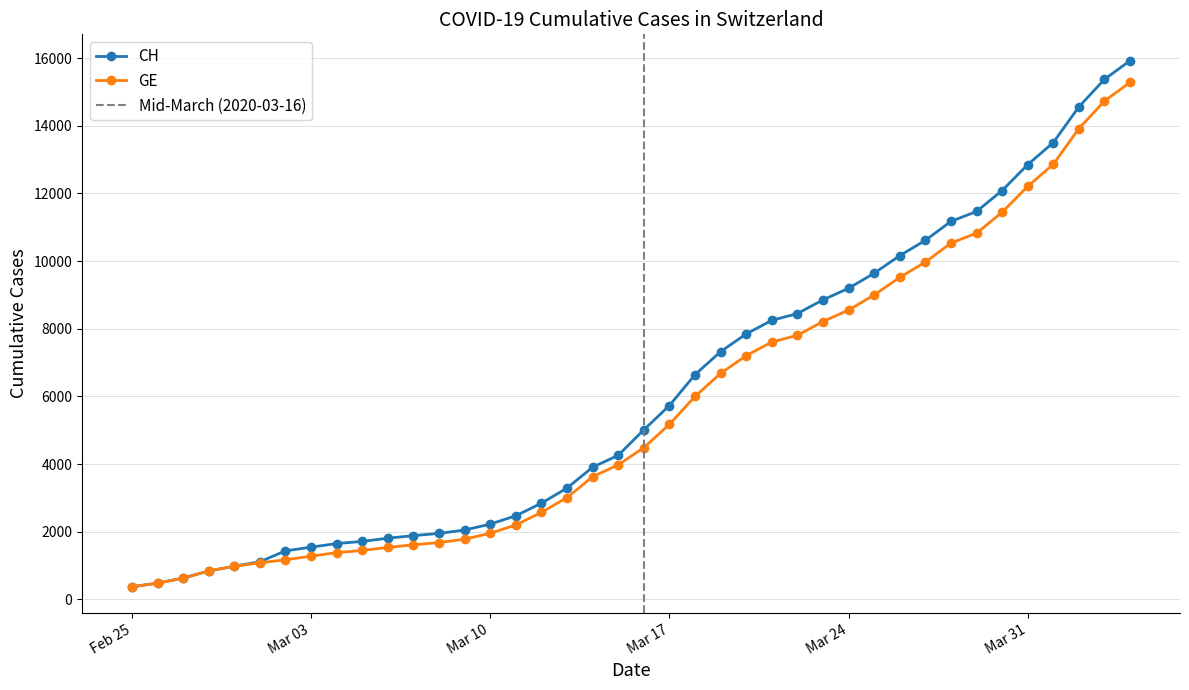

List the labels in order of GE value, smallest first.

2020-02-25, 2020-02-26, 2020-02-27, 2020-02-28, 2020-02-29, 2020-03-01, 2020-03-02, 2020-03-03, 2020-03-04, 2020-03-05, 2020-03-06, 2020-03-07, 2020-03-08, 2020-03-09, 2020-03-10, 2020-03-11, 2020-03-12, 2020-03-13, 2020-03-14, 2020-03-15, 2020-03-16, 2020-03-17, 2020-03-18, 2020-03-19, 2020-03-20, 2020-03-21, 2020-03-22, 2020-03-23, 2020-03-24, 2020-03-25, 2020-03-26, 2020-03-27, 2020-03-28, 2020-03-29, 2020-03-30, 2020-03-31, 2020-04-01, 2020-04-02, 2020-04-03, 2020-04-04